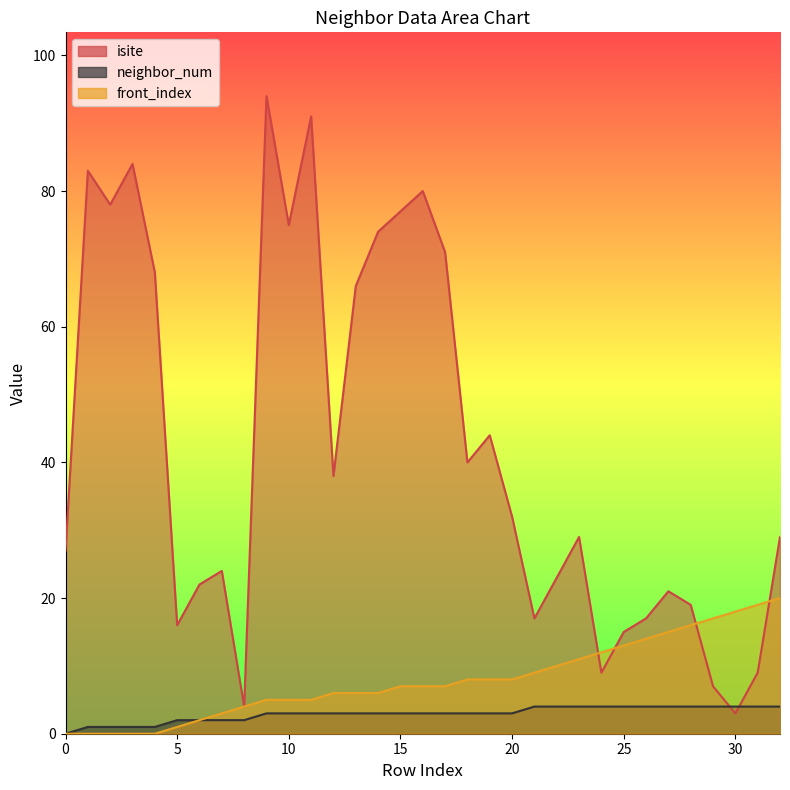

The front_index series shows 7 at 25. True or false?

False